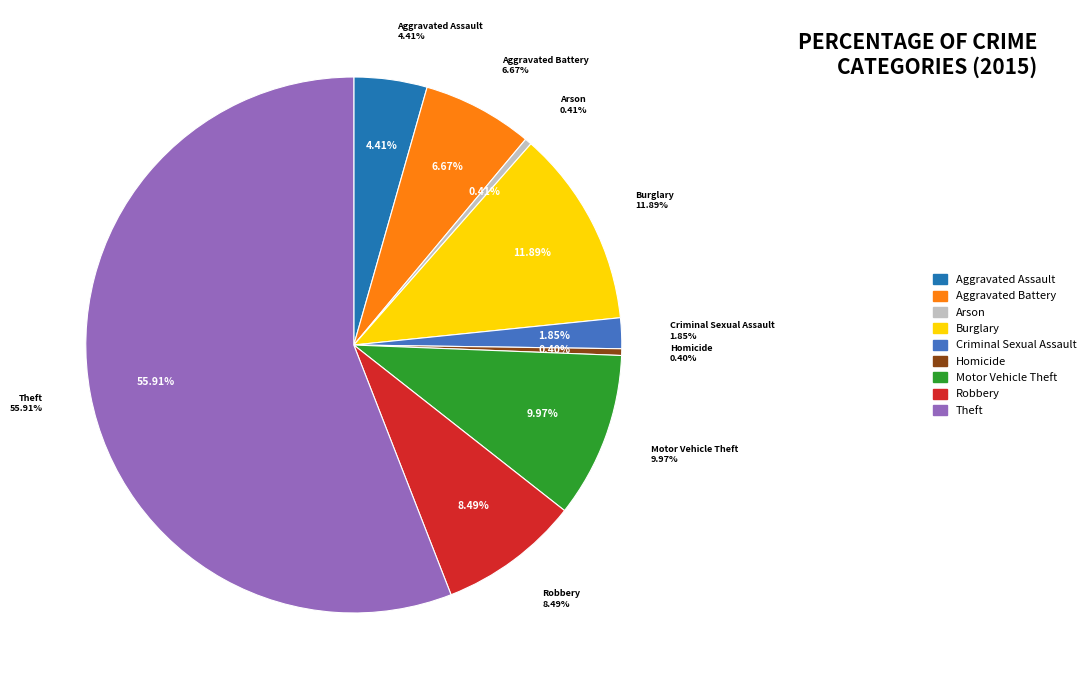

Between Burglary and Criminal Sexual Assault, which is larger?

Burglary